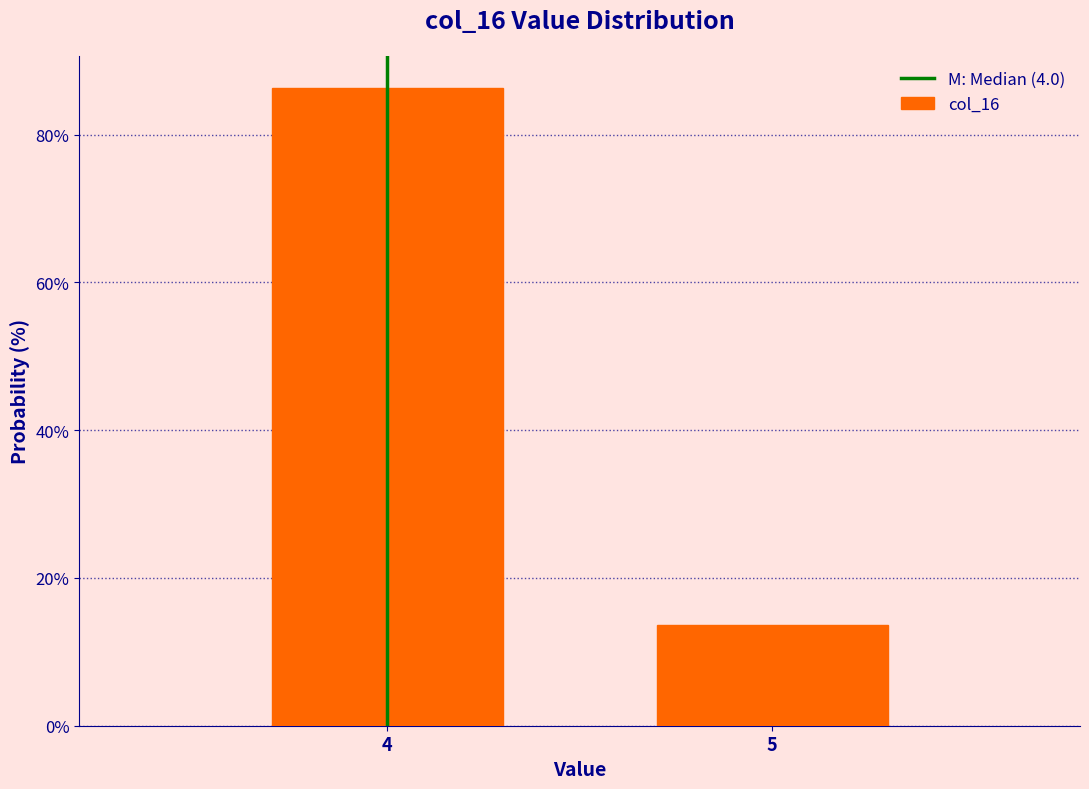

Reading right to left, extract all data points from this chart.

5=13.6	4=86.4